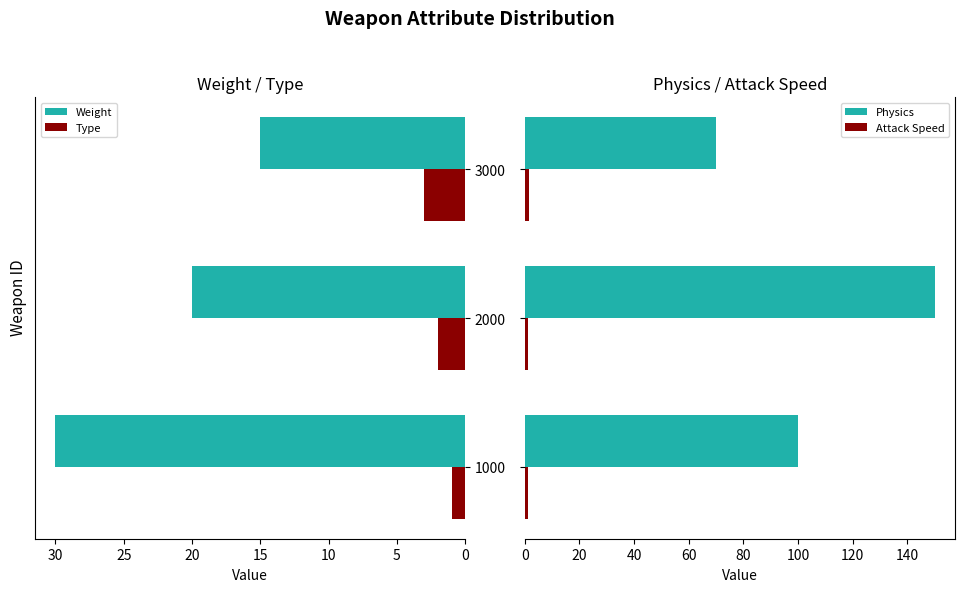

The value of Weight at 2000 is 35.6. True or false?

False